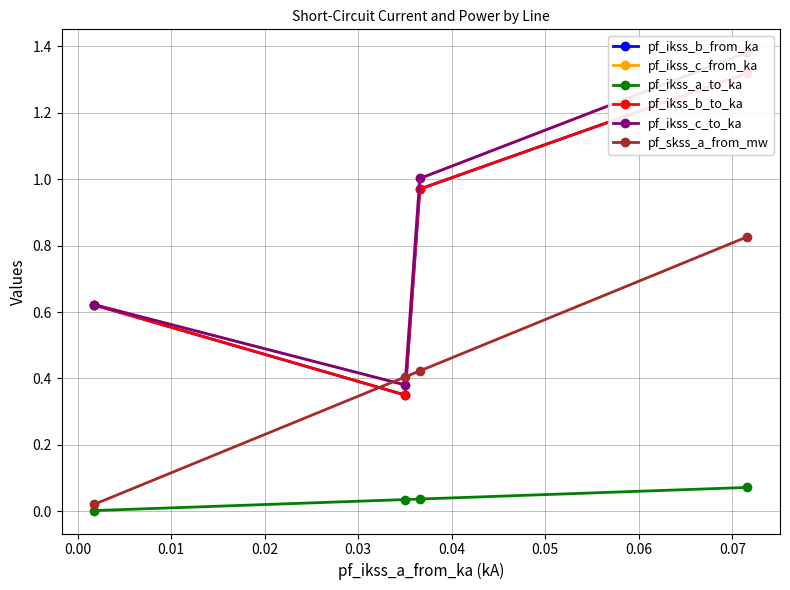

How many interior local valleys does the pf_ikss_b_from_ka series have?

1